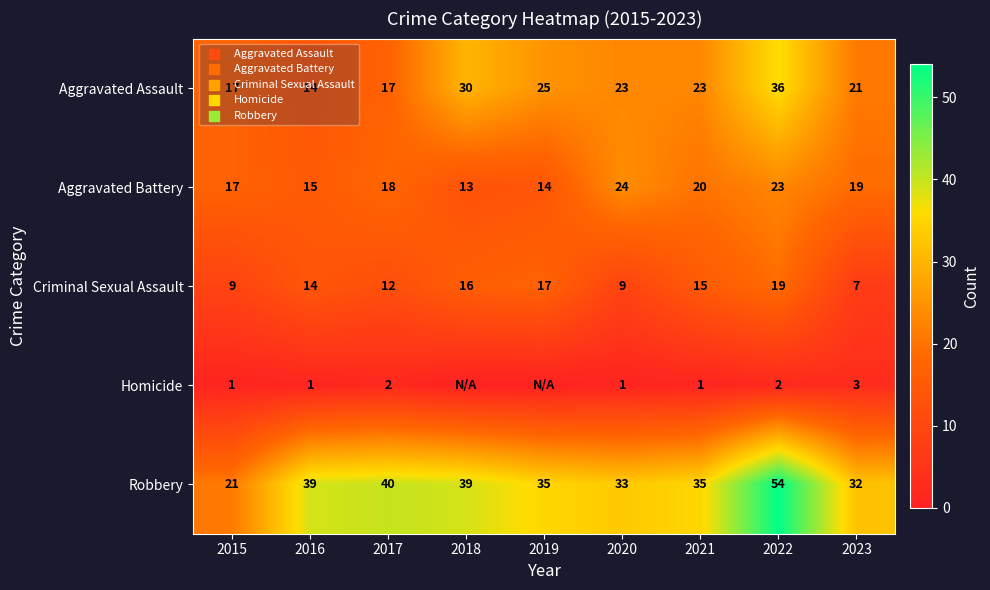

Which category has the lowest value in the Aggravated Assault series?

2016